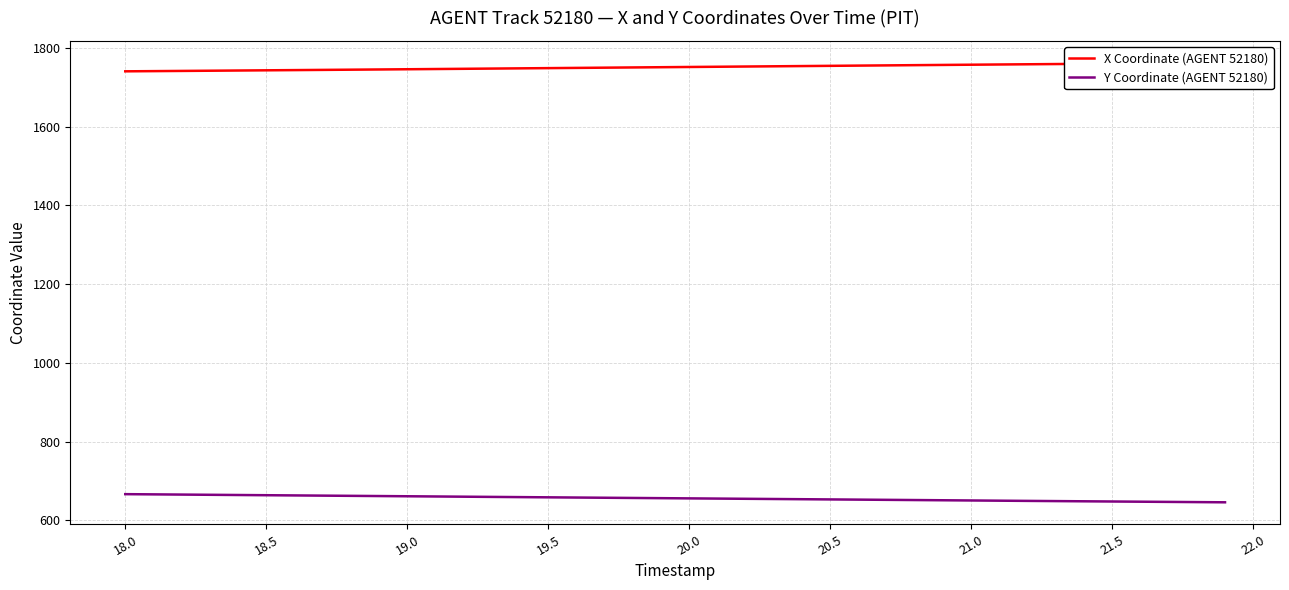

What is the minimum value for X Coordinate (AGENT 52180)?

1740.2